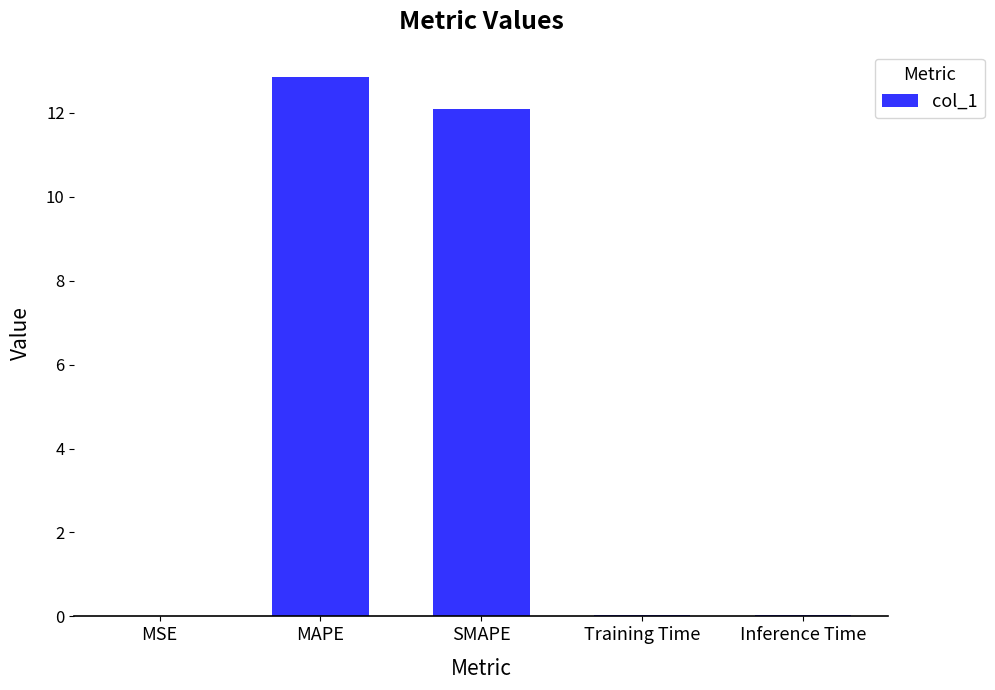

What is the sum of all values?

25.0